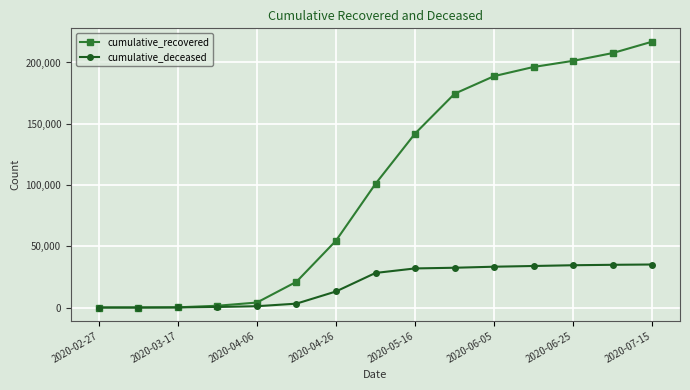

Count the number of data series in this chart.

2